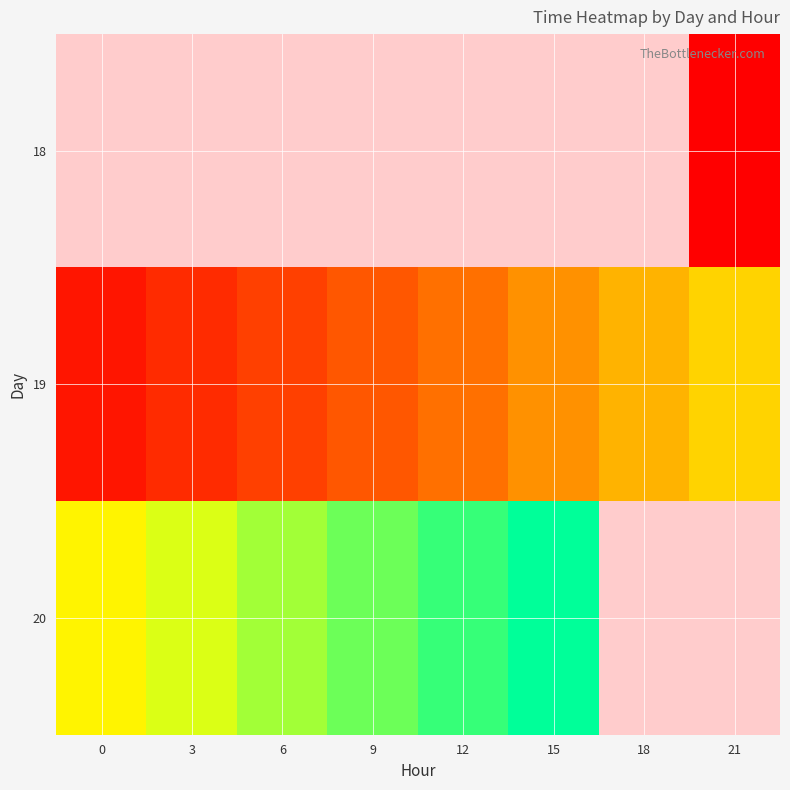

The 20 series shows 37274.2 at 6. True or false?

True